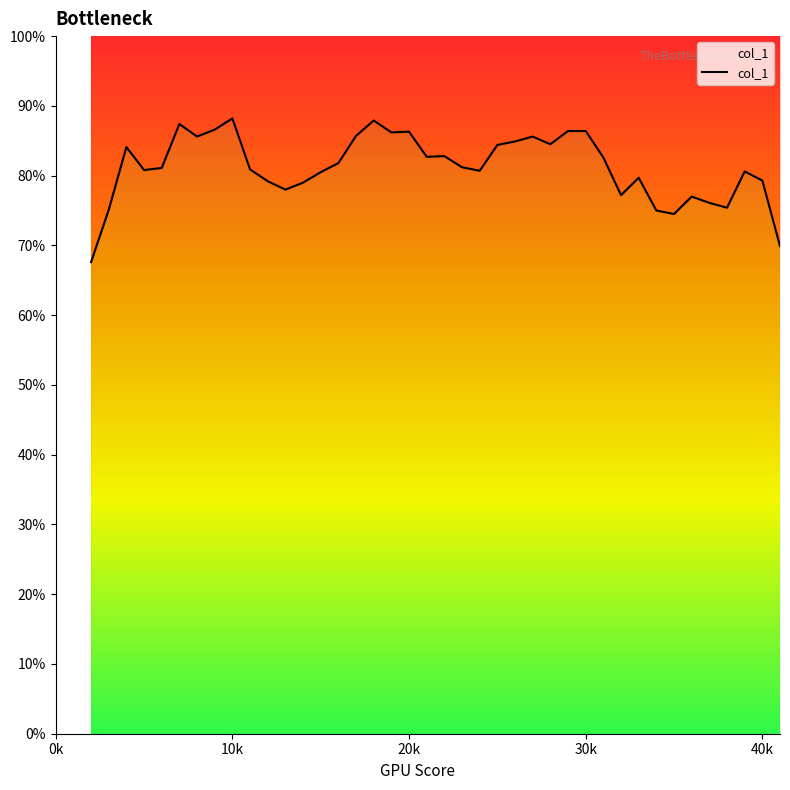

What is the approximate value at 5000?

0.8